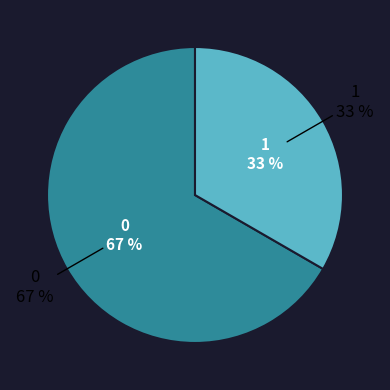

What percentage do 0 and 1 together represent?

100.0%